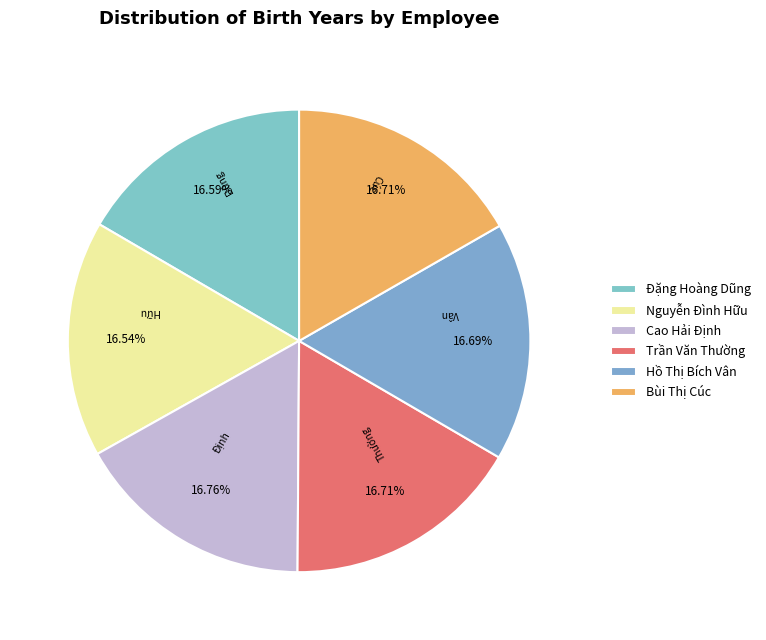

Count the number of slices in the pie.

6